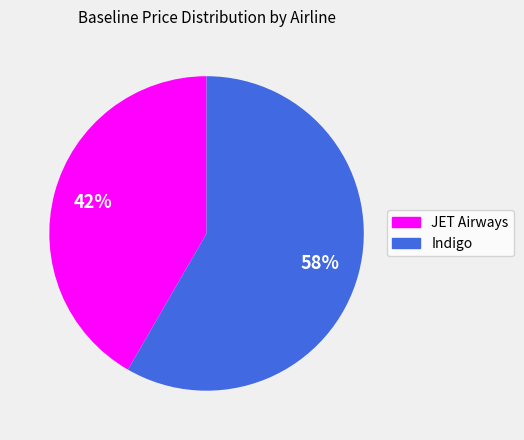

Do JET Airways and Indigo together represent more than half of the pie?

Yes